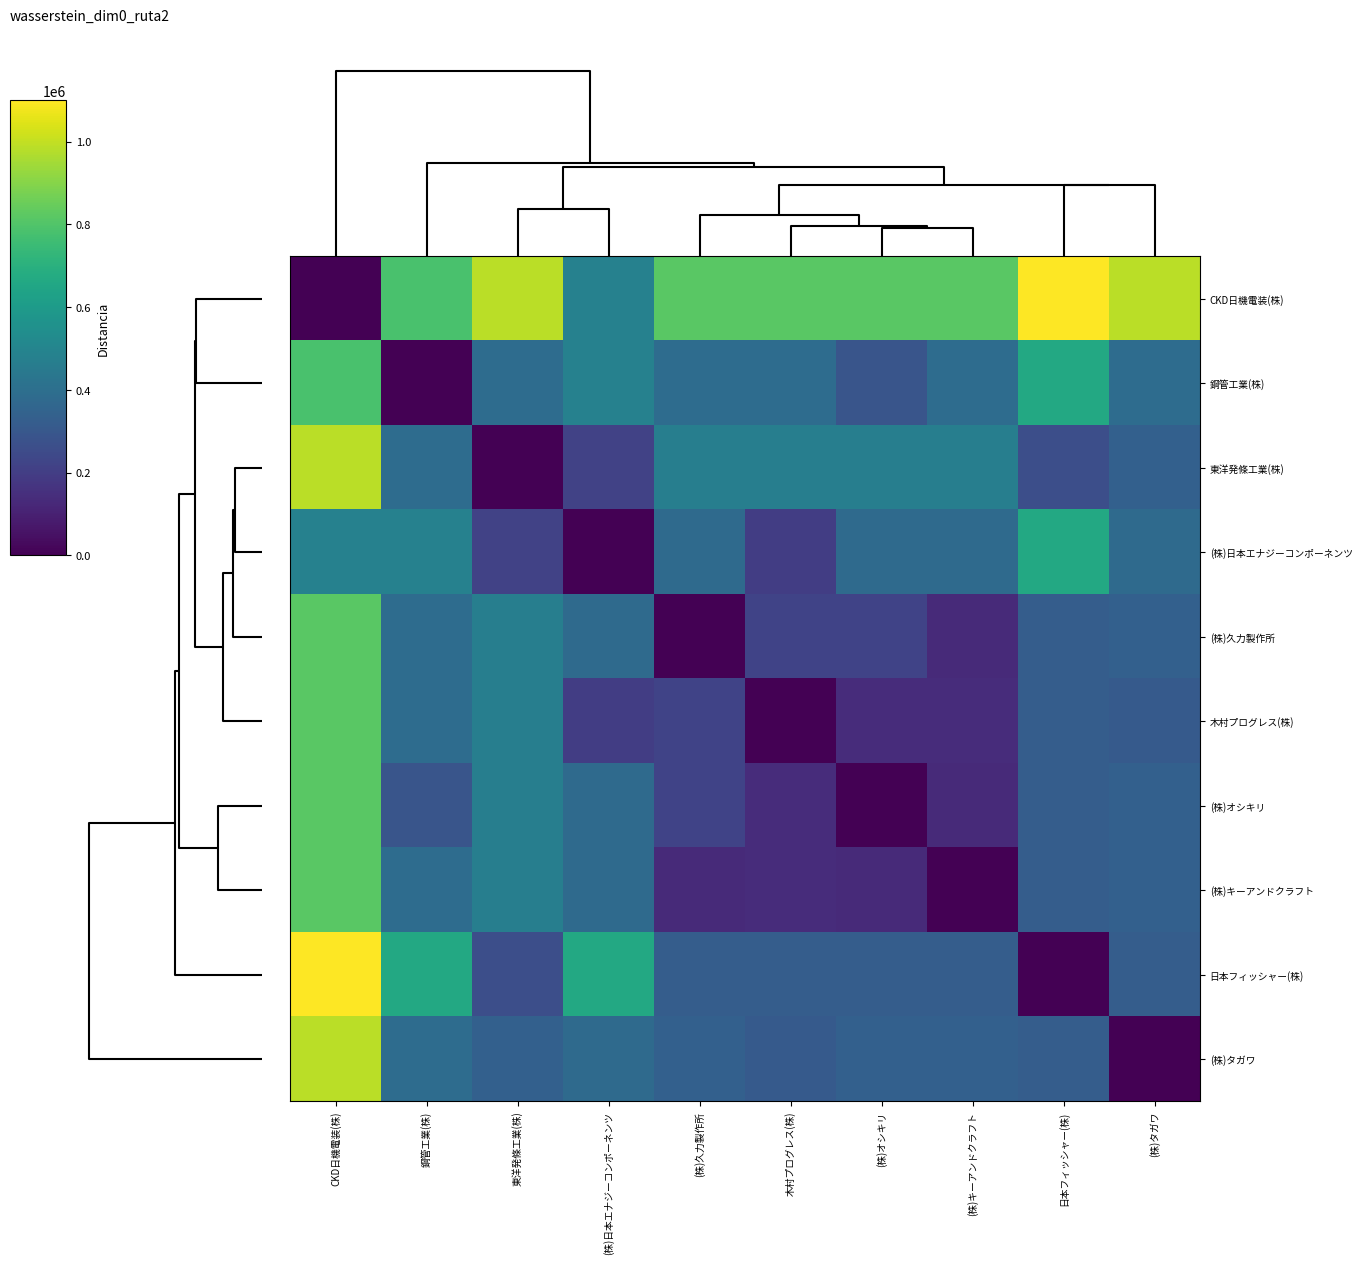

Reading left to right, transcribe all the data shown in this chart.

CKD日機電装(株): CKD日機電装(株)=0	鋼管工業(株)=786269	東洋発條工業(株)=985248	(株)日本エナジーコンポーネンツ=485222	(株)久力製作所=818840	木村プログレス(株)=818840	(株)オシキリ=818840	(株)キーアンドクラフト=818840	日本フィッシャー(株)=1100016	(株)タガワ=985248
鋼管工業(株): CKD日機電装(株)=786269	鋼管工業(株)=0	東洋発條工業(株)=390569	(株)日本エナジーコンポーネンツ=485222	(株)久力製作所=390569	木村プログレス(株)=390569	(株)オシキリ=290186	(株)キーアンドクラフト=390569	日本フィッシャー(株)=665544	(株)タガワ=390569
東洋発條工業(株): CKD日機電装(株)=985248	鋼管工業(株)=390569	東洋発條工業(株)=0	(株)日本エナジーコンポーネンツ=216538	(株)久力製作所=470892	木村プログレス(株)=470892	(株)オシキリ=470892	(株)キーアンドクラフト=470892	日本フィッシャー(株)=266302	(株)タガワ=336760
(株)日本エナジーコンポーネンツ: CKD日機電装(株)=485222	鋼管工業(株)=485222	東洋発條工業(株)=216538	(株)日本エナジーコンポーネンツ=0	(株)久力製作所=381160	木村プログレス(株)=198990	(株)オシキリ=381160	(株)キーアンドクラフト=381160	日本フィッシャー(株)=665544	(株)タガワ=381160
(株)久力製作所: CKD日機電装(株)=818840	鋼管工業(株)=390569	東洋発條工業(株)=470892	(株)日本エナジーコンポーネンツ=381160	(株)久力製作所=0	木村プログレス(株)=219596	(株)オシキリ=219596	(株)キーアンドクラフト=130988	日本フィッシャー(株)=323483	(株)タガワ=336760
木村プログレス(株): CKD日機電装(株)=818840	鋼管工業(株)=390569	東洋発條工業(株)=470892	(株)日本エナジーコンポーネンツ=198990	(株)久力製作所=219596	木村プログレス(株)=0	(株)オシキリ=139457	(株)キーアンドクラフト=139457	日本フィッシャー(株)=323483	(株)タガワ=309590
(株)オシキリ: CKD日機電装(株)=818840	鋼管工業(株)=290186	東洋発條工業(株)=470892	(株)日本エナジーコンポーネンツ=381160	(株)久力製作所=219596	木村プログレス(株)=139457	(株)オシキリ=0	(株)キーアンドクラフト=130988	日本フィッシャー(株)=323483	(株)タガワ=336760
(株)キーアンドクラフト: CKD日機電装(株)=818840	鋼管工業(株)=390569	東洋発條工業(株)=470892	(株)日本エナジーコンポーネンツ=381160	(株)久力製作所=130988	木村プログレス(株)=139457	(株)オシキリ=130988	(株)キーアンドクラフト=0	日本フィッシャー(株)=323483	(株)タガワ=336760
日本フィッシャー(株): CKD日機電装(株)=1100016	鋼管工業(株)=665544	東洋発條工業(株)=266302	(株)日本エナジーコンポーネンツ=665544	(株)久力製作所=323483	木村プログレス(株)=323483	(株)オシキリ=323483	(株)キーアンドクラフト=323483	日本フィッシャー(株)=0	(株)タガワ=323483
(株)タガワ: CKD日機電装(株)=985248	鋼管工業(株)=390569	東洋発條工業(株)=336760	(株)日本エナジーコンポーネンツ=381160	(株)久力製作所=336760	木村プログレス(株)=309590	(株)オシキリ=336760	(株)キーアンドクラフト=336760	日本フィッシャー(株)=323483	(株)タガワ=0